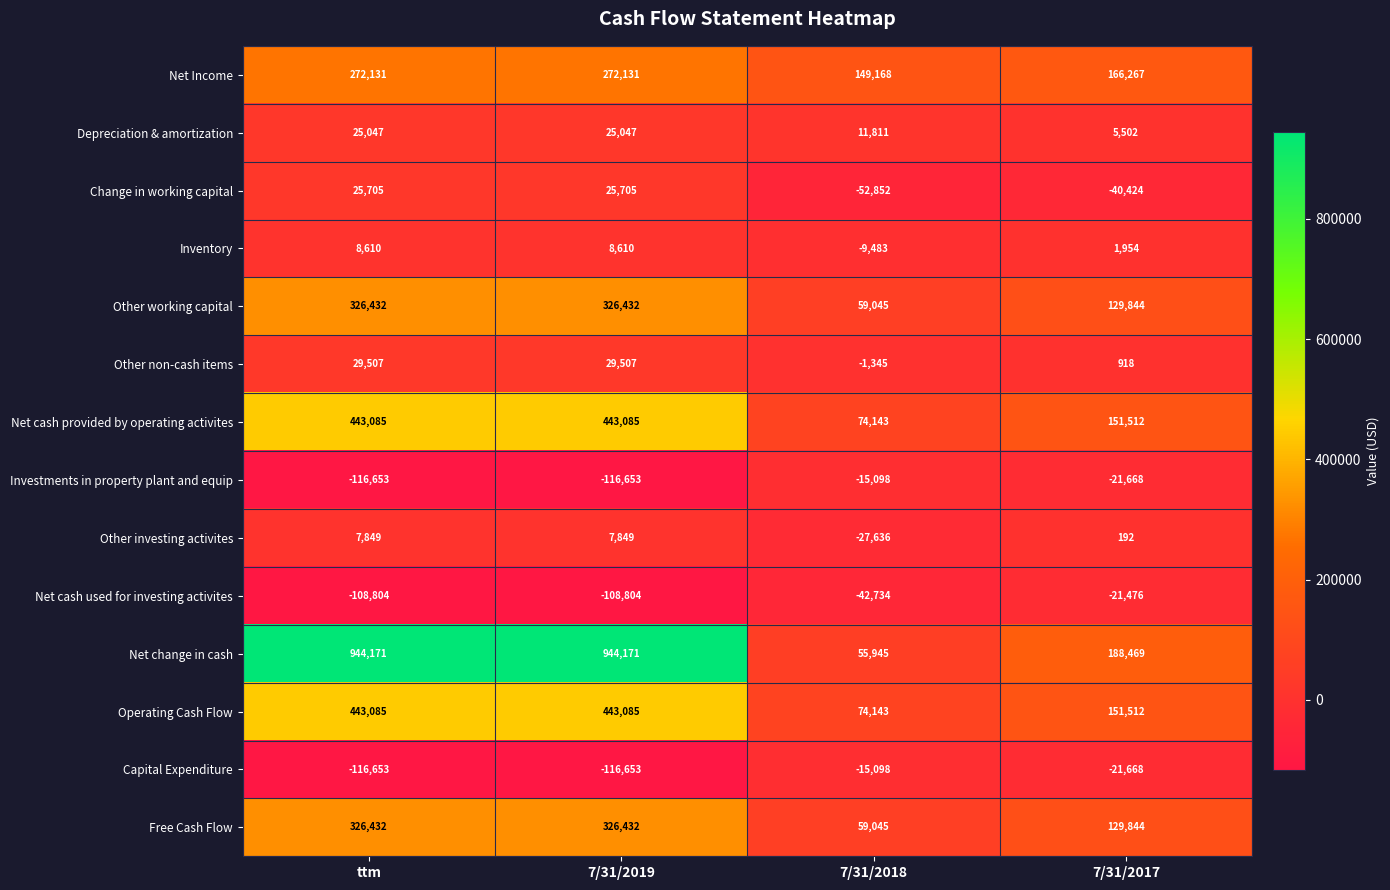

What is the highest value of the Inventory series?

8610